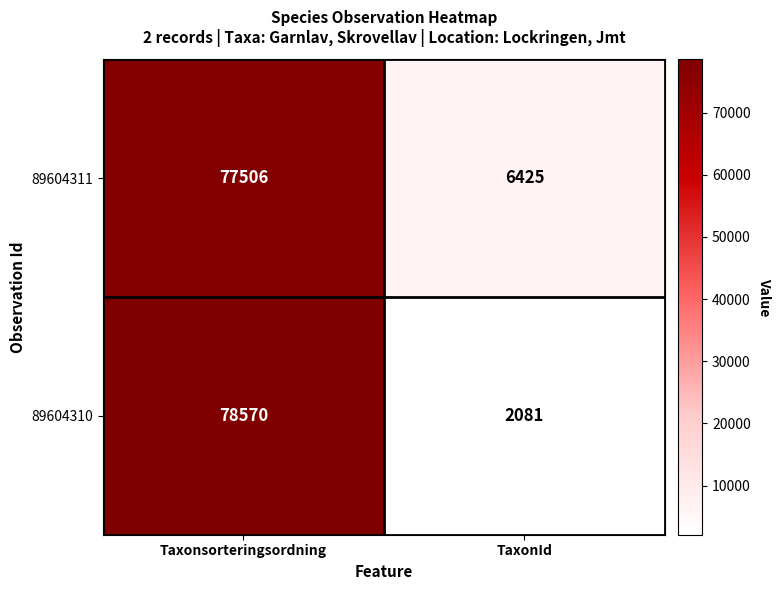

The value of 89604310 at Taxonsorteringsordning is 48923. True or false?

False